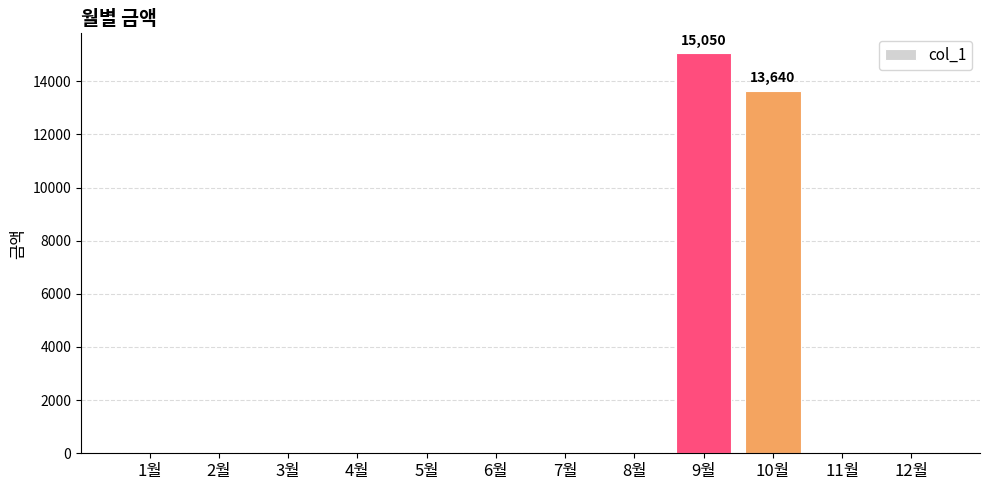

How many series are shown in this chart?

1